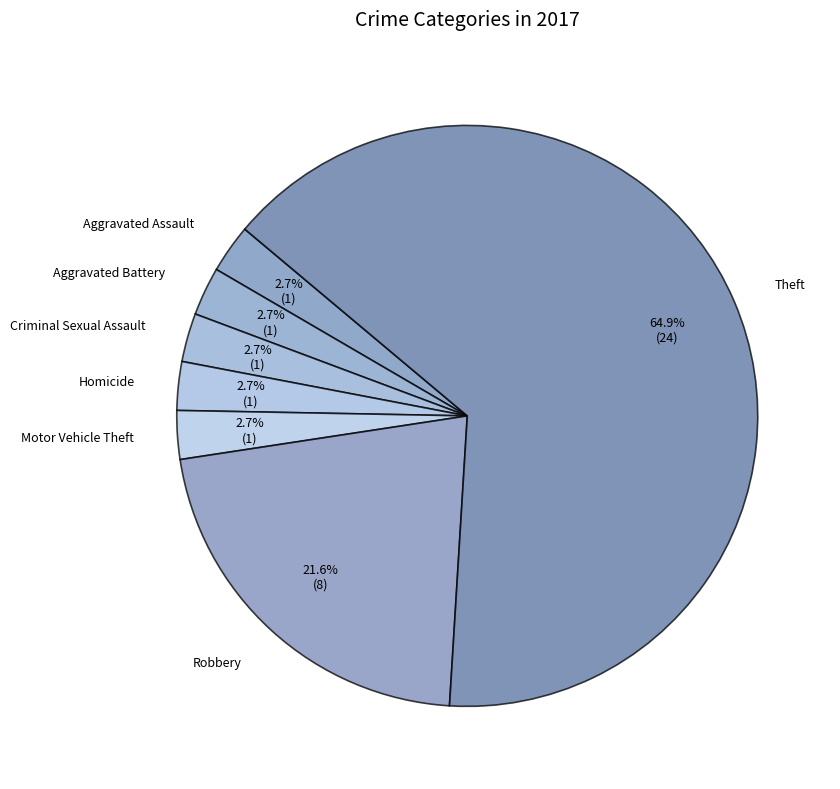

What is the largest slice in the pie chart?

Theft